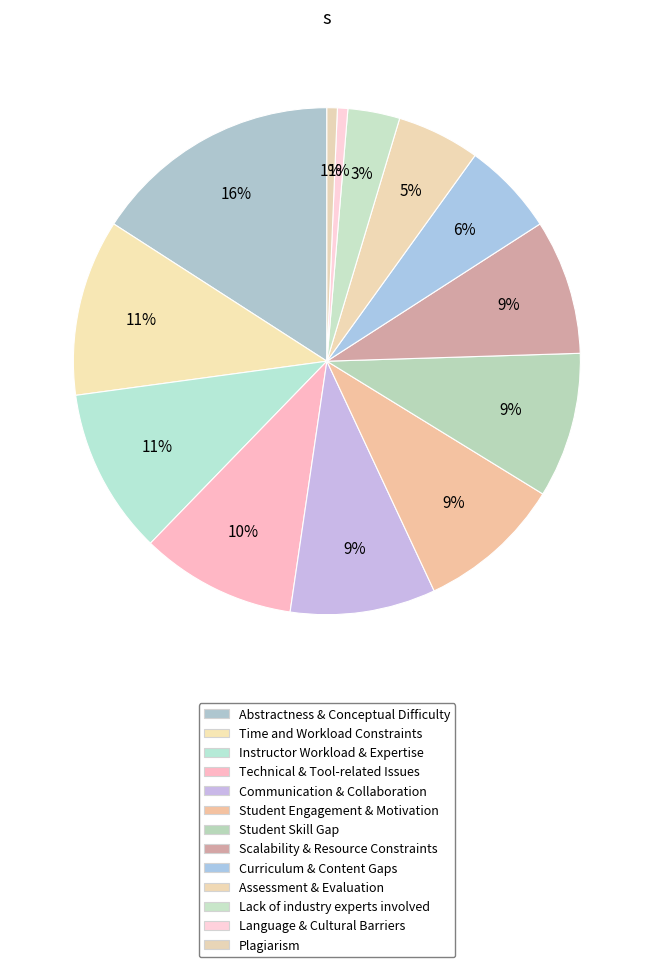

How many segments does this pie chart have?

13